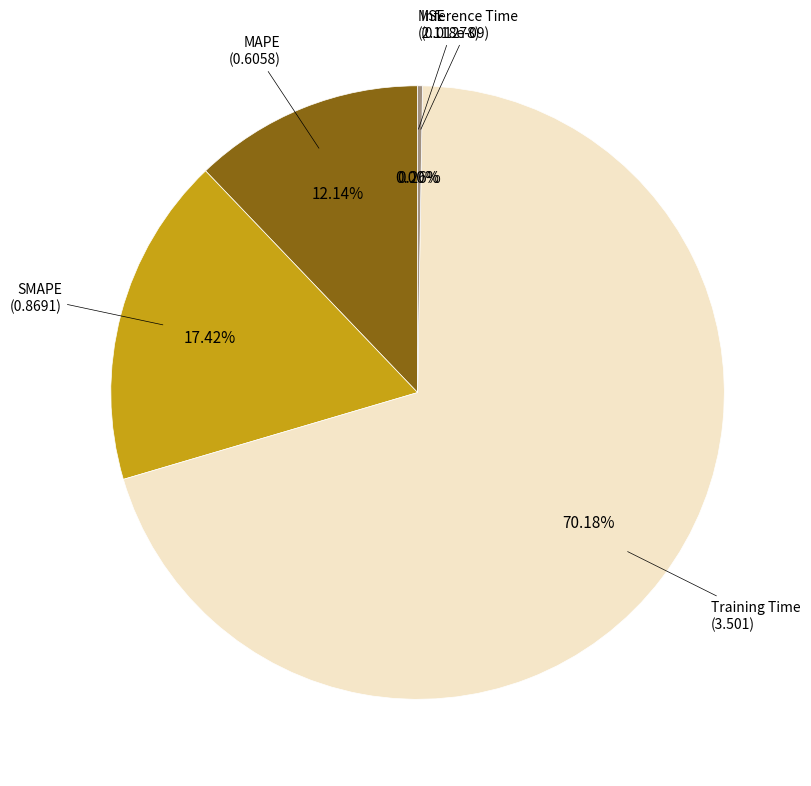

Does MSE account for over 50% of the chart?

No